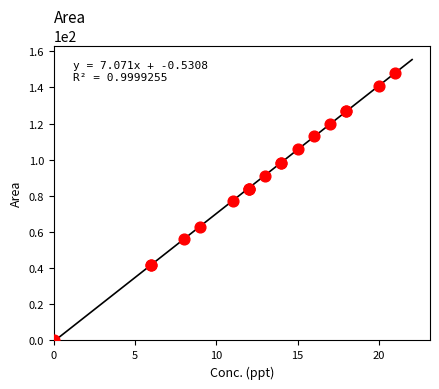

What Y value in the scatter plot is closest to 74?

77